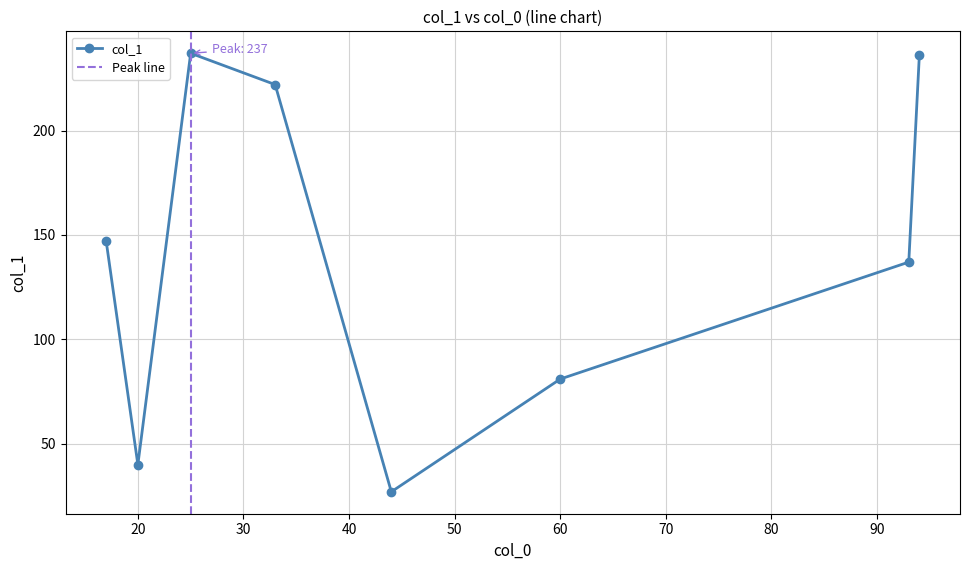

What is the maximum value for col_1?

237